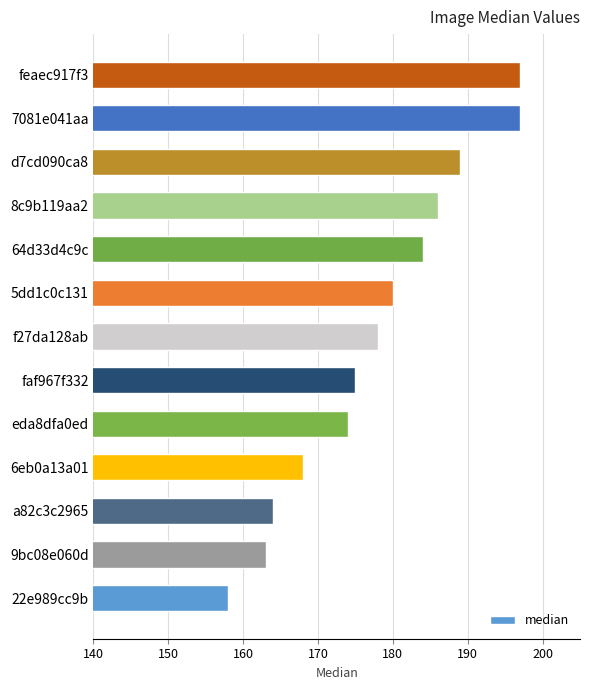

Between 9bc08e060d and 8c9b119aa2, which is larger?

8c9b119aa2